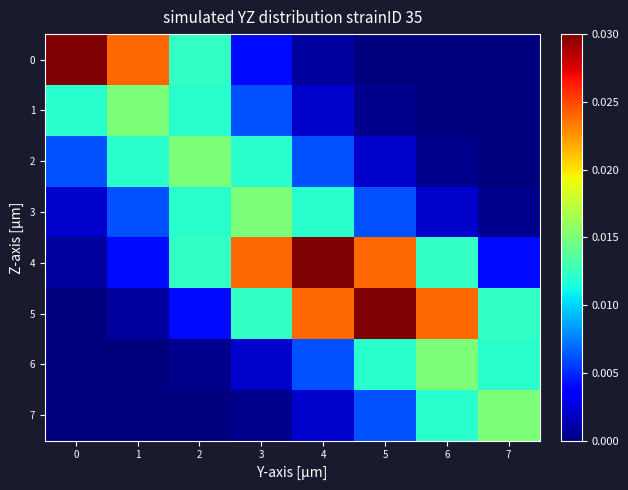

Count the number of categories in the chart.

8